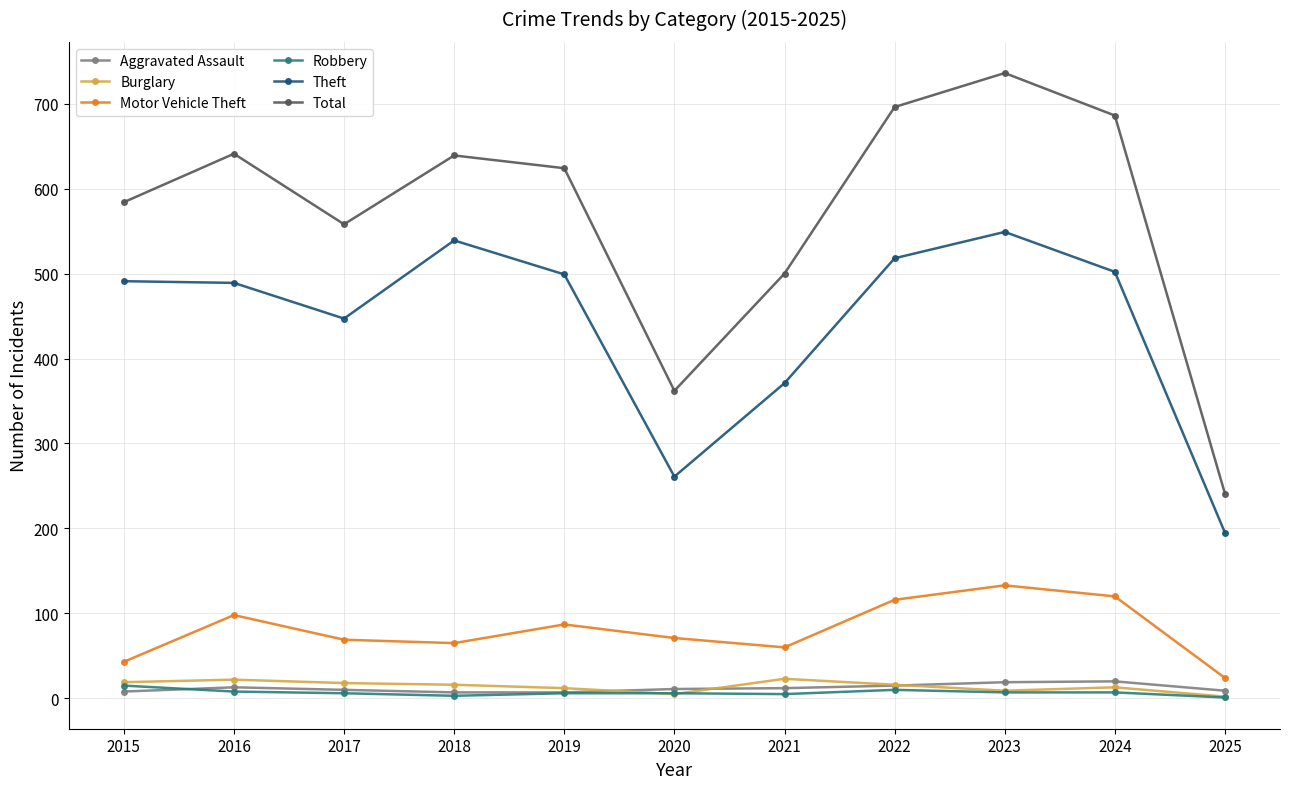

In Total, how many points are higher than both neighbors (excluding endpoints)?

3